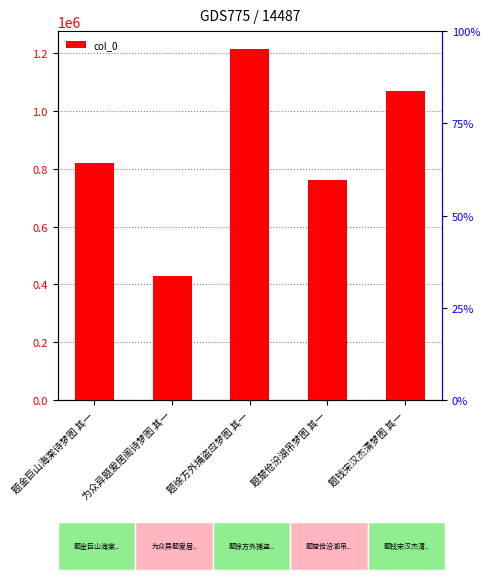

What is the label of the 4th bar from the left?

题楚伧汾湖吊梦图 其一